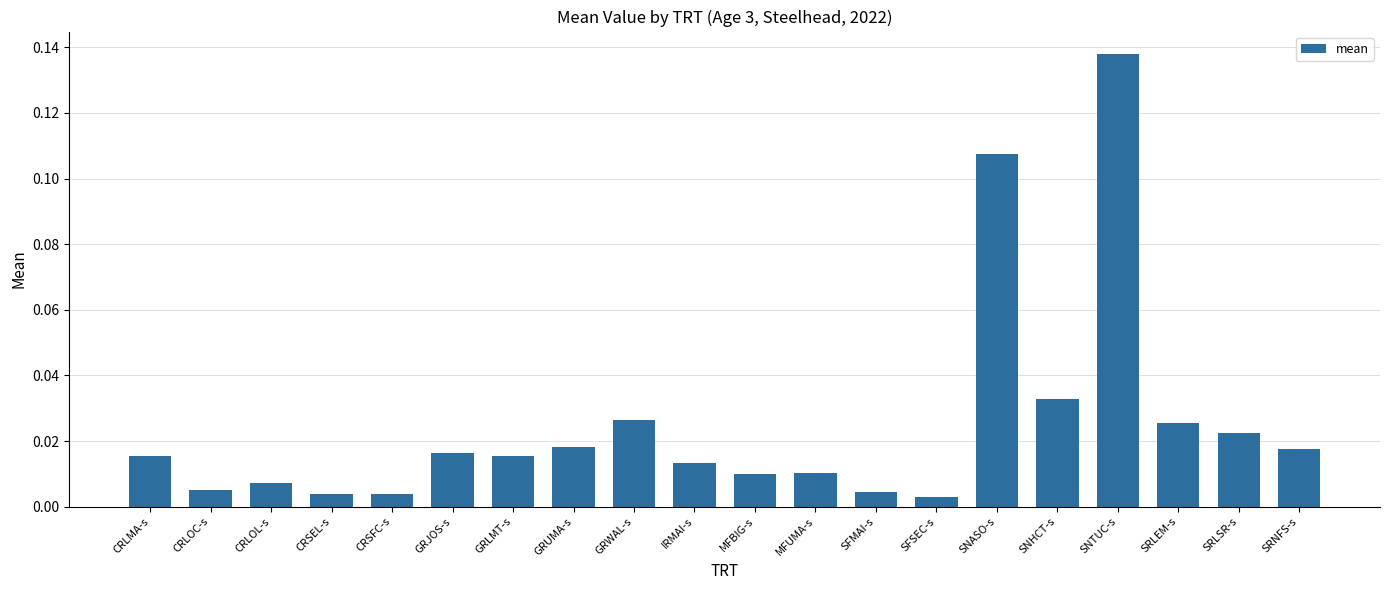

What position from the right is MFBIG-s?

10